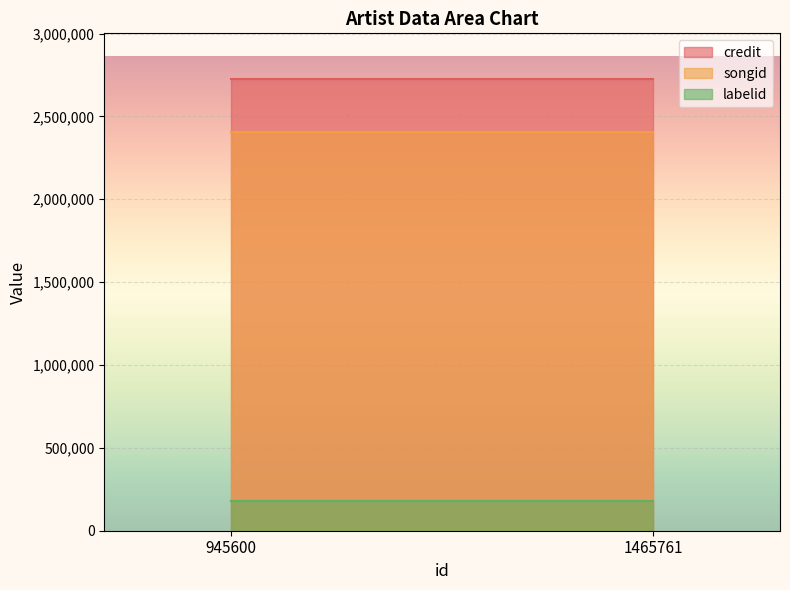

What is the smallest value displayed?

182020